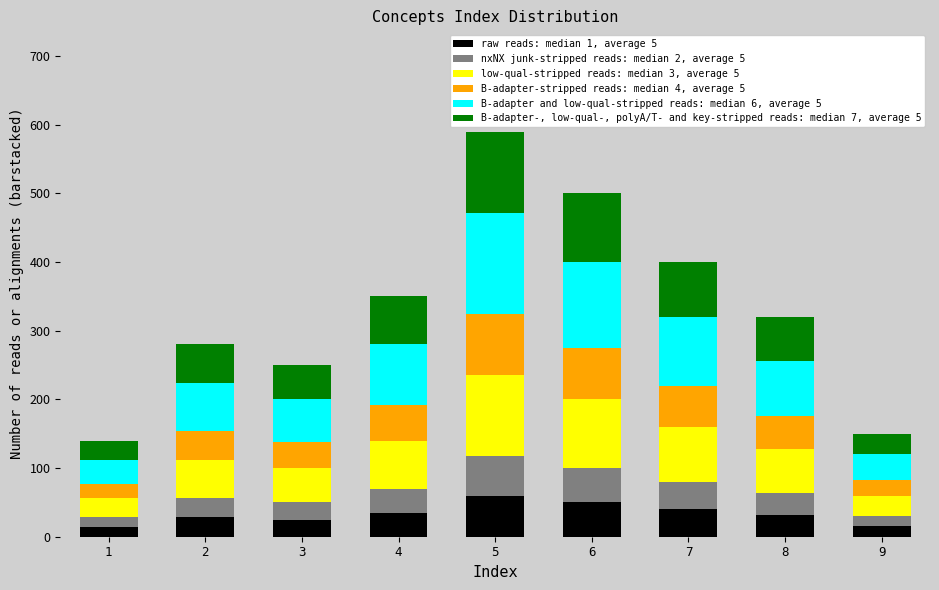

At which category is the sum across all series the highest?

5